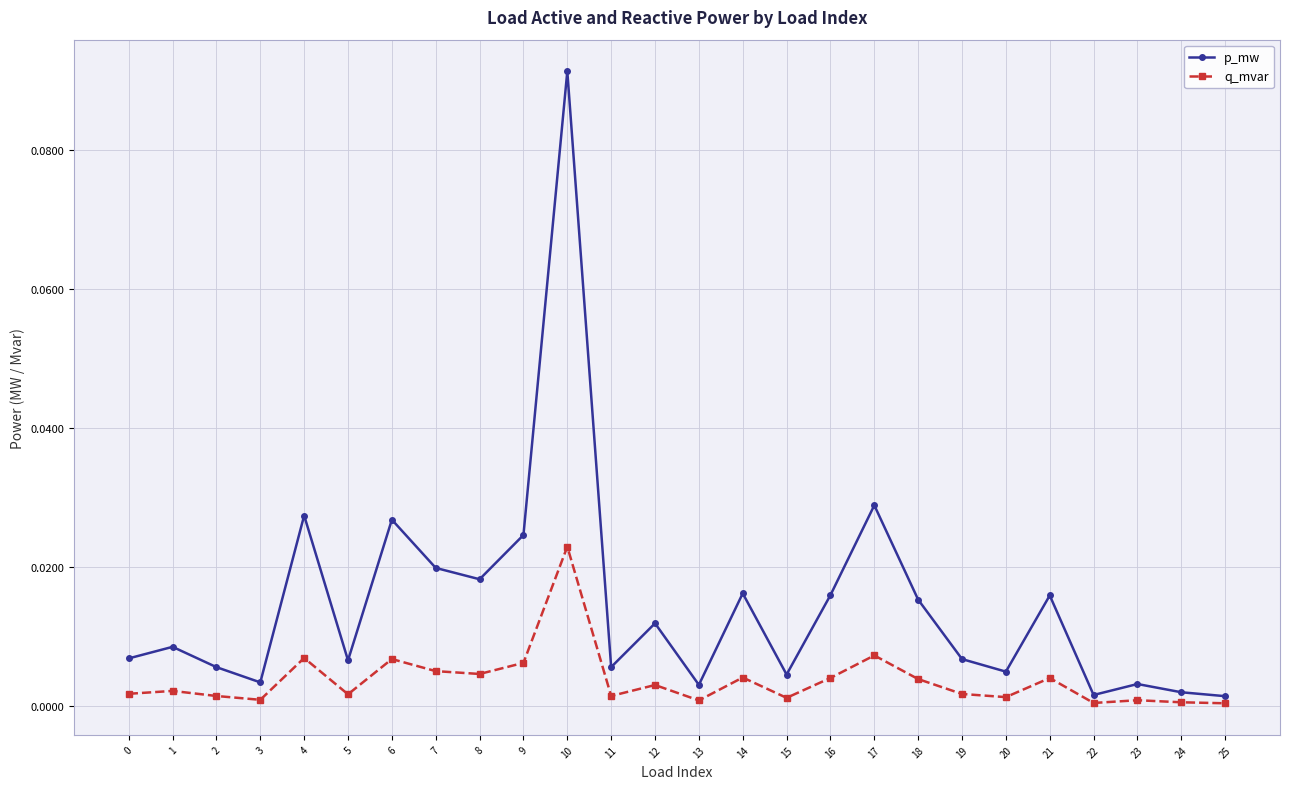

Where is the first local minimum for p_mw?

3